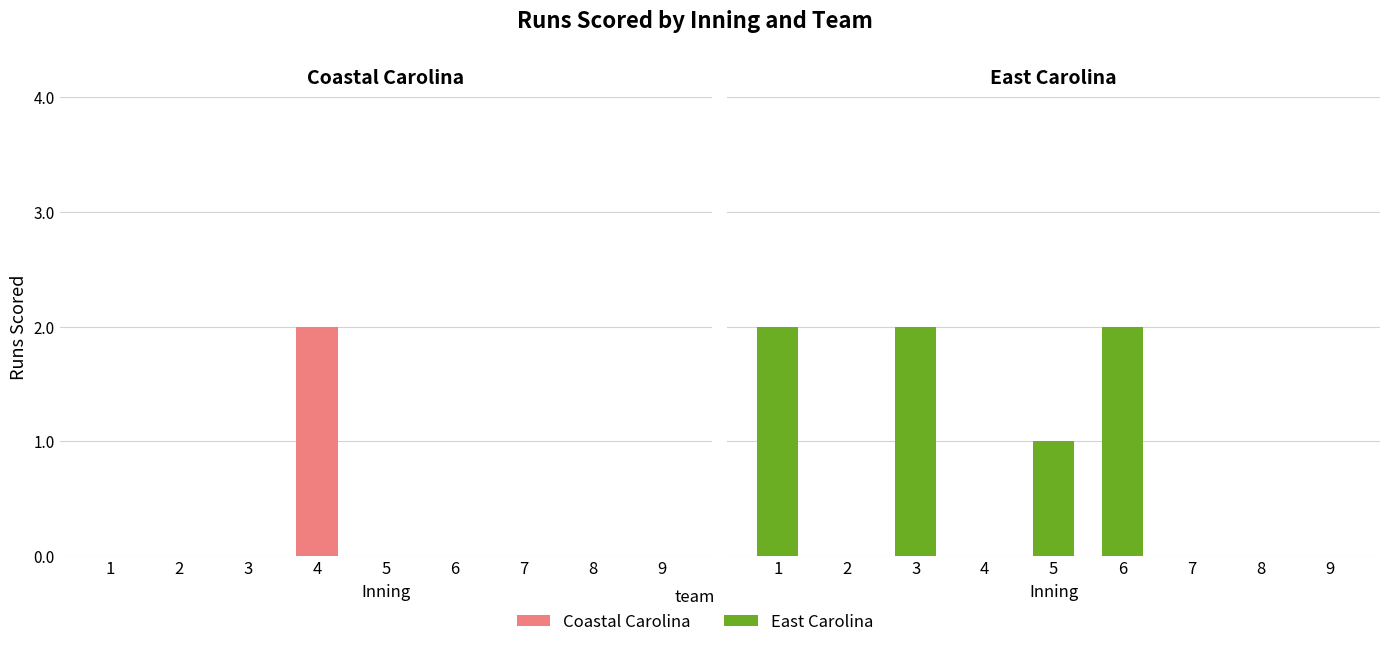

What are all the series names shown in the legend?

Coastal Carolina, East Carolina